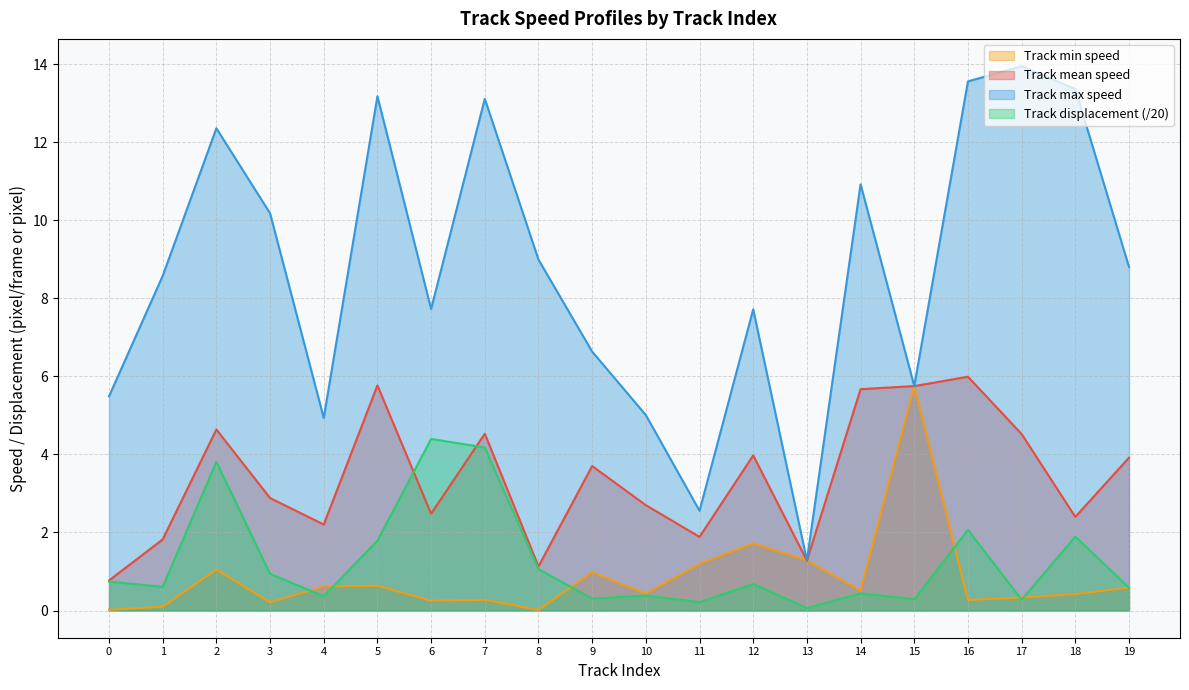

At how many categories does at least one series exceed 2?

19